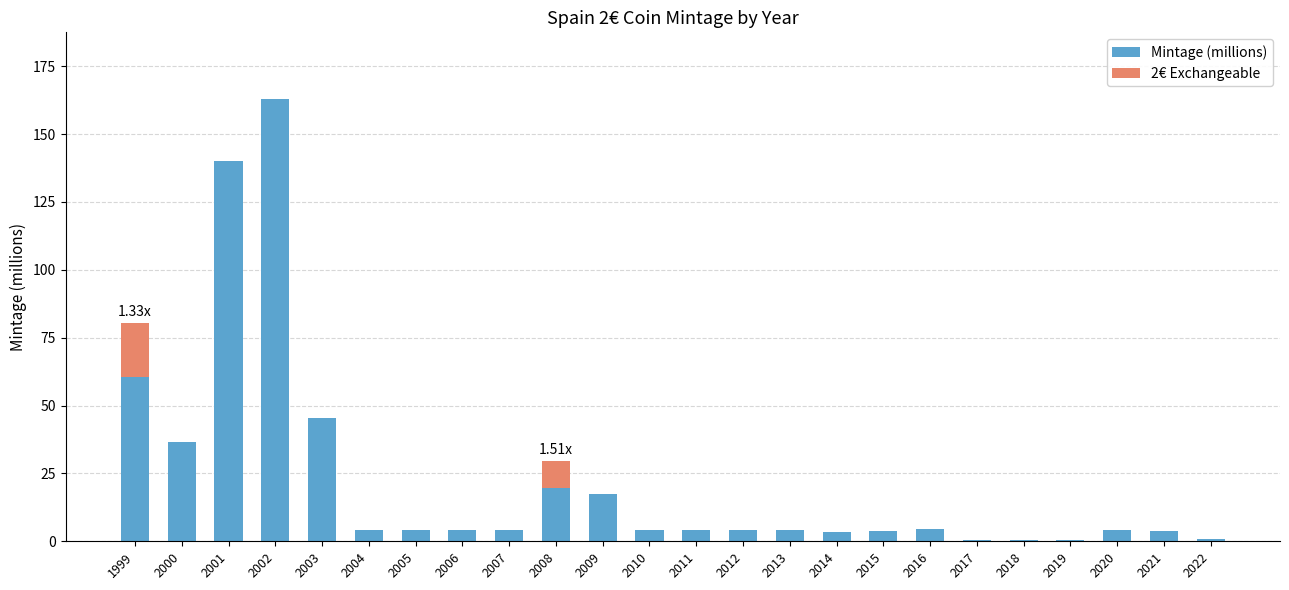

What is the total value across all series at 2006?

4.0